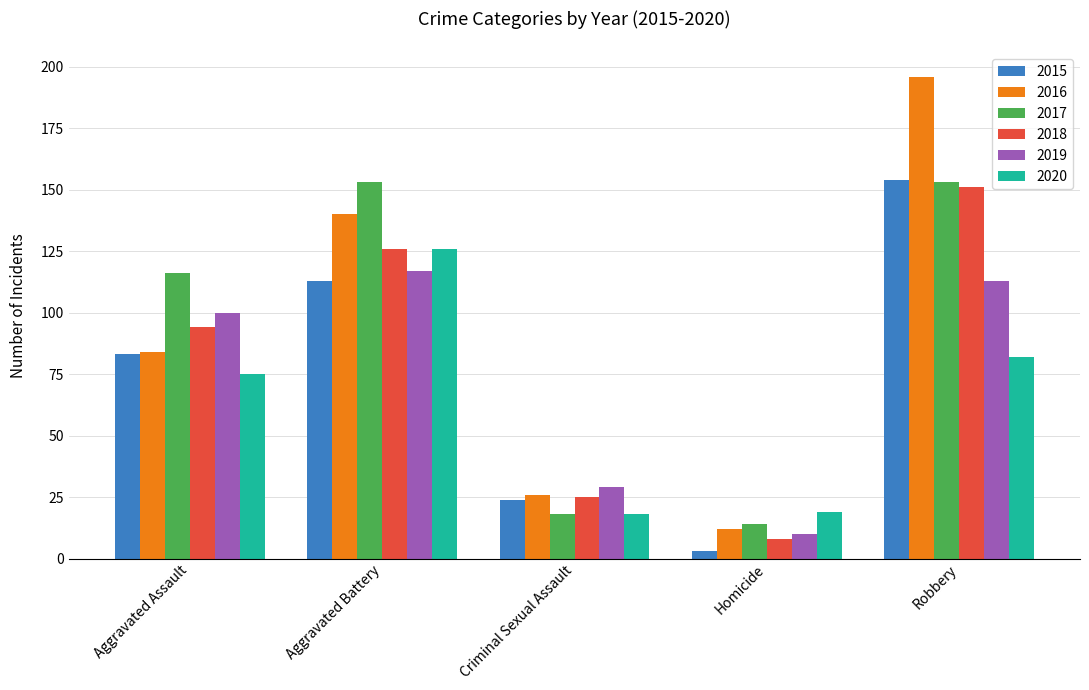

What is the difference between the second highest and second lowest values in the 2020 series?

63